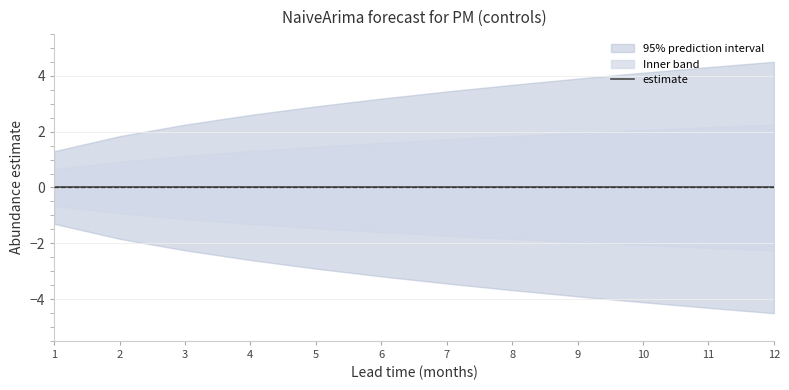

Is it true that upper_pi equals 0.6 at 1?

False